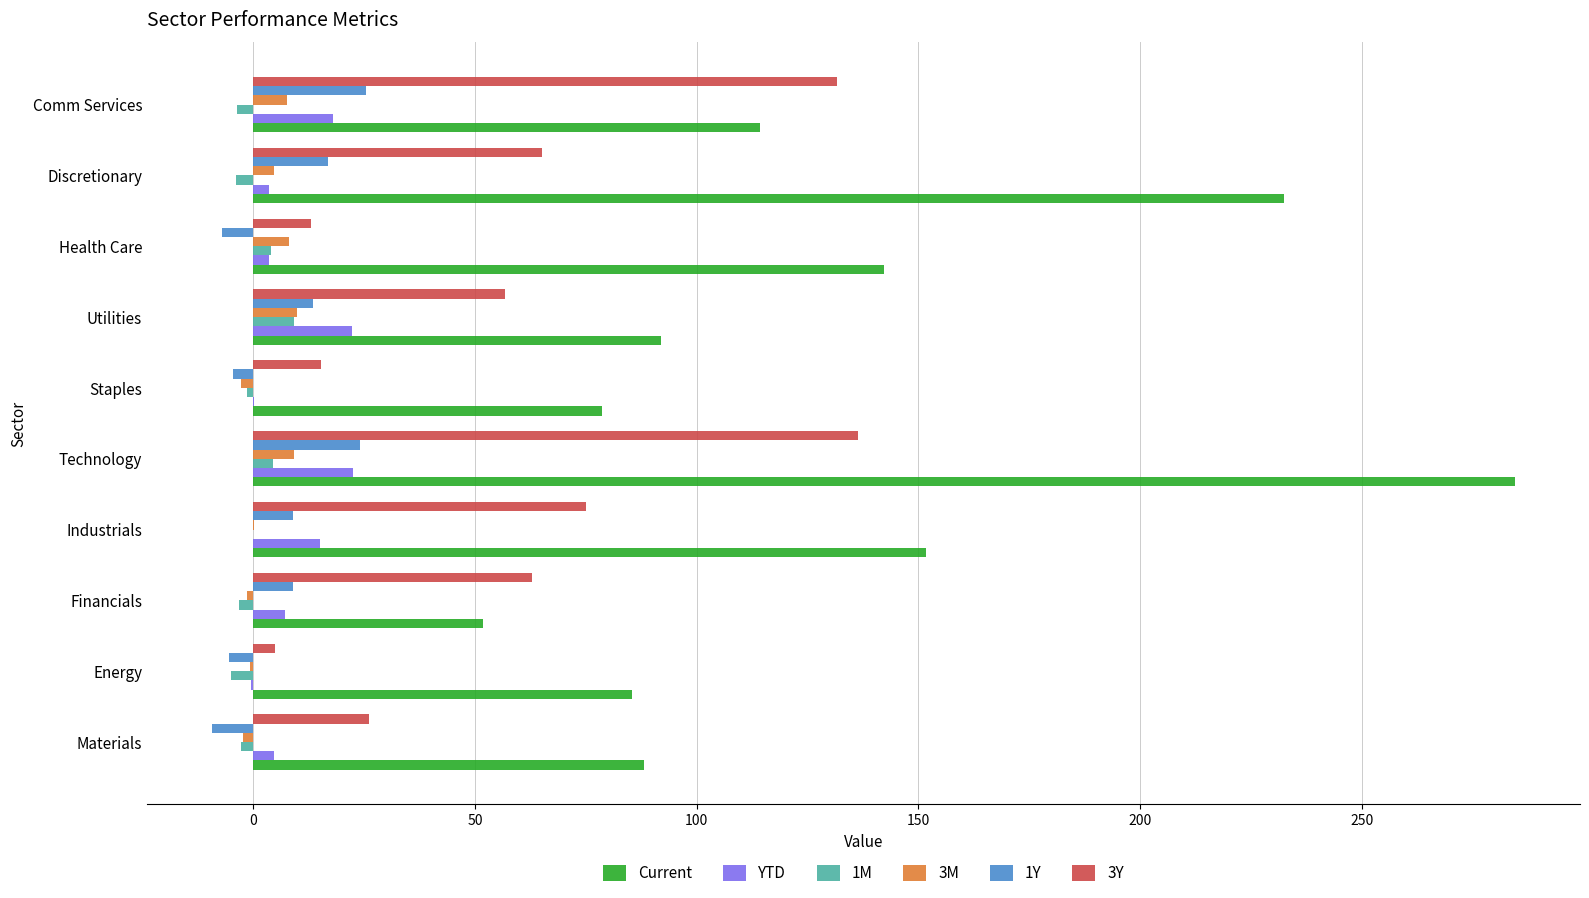

What is the greatest value displayed?

284.5